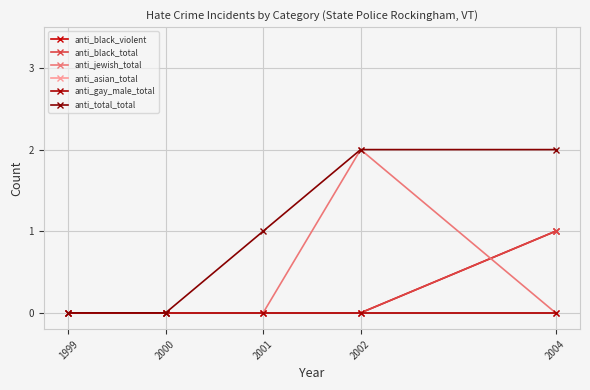

Does the chart have visible grid lines?

Yes